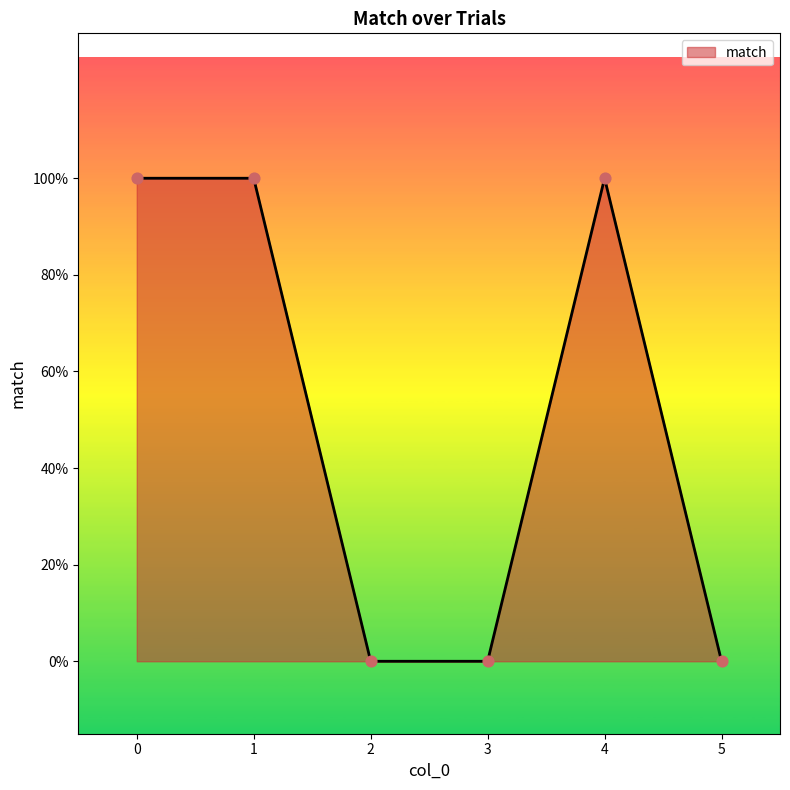

Between 1 and 3, which is larger?

1